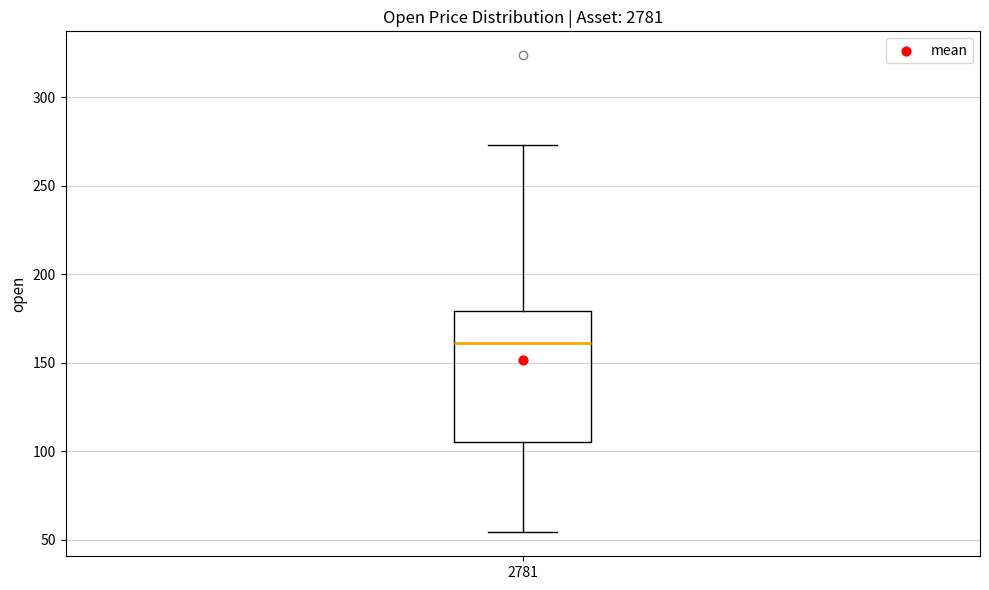

Transcribe this box plot: give where the median line is, the range the box spans, and where the two whiskers end, as read against the y-axis. The values are not printed on the chart, so give them approximately, as read against the axis.

median 160, box 105 to 180, whiskers 55 to 275